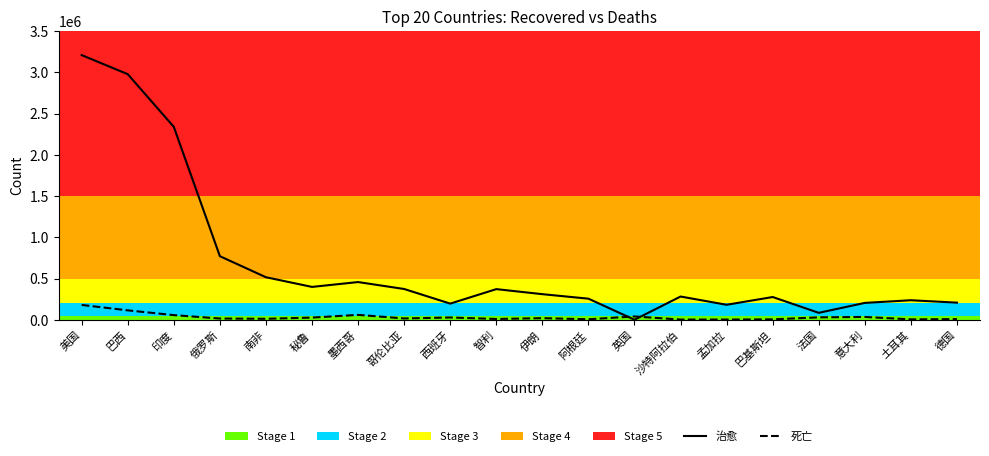

How many data points in 死亡 are above 20776?

9